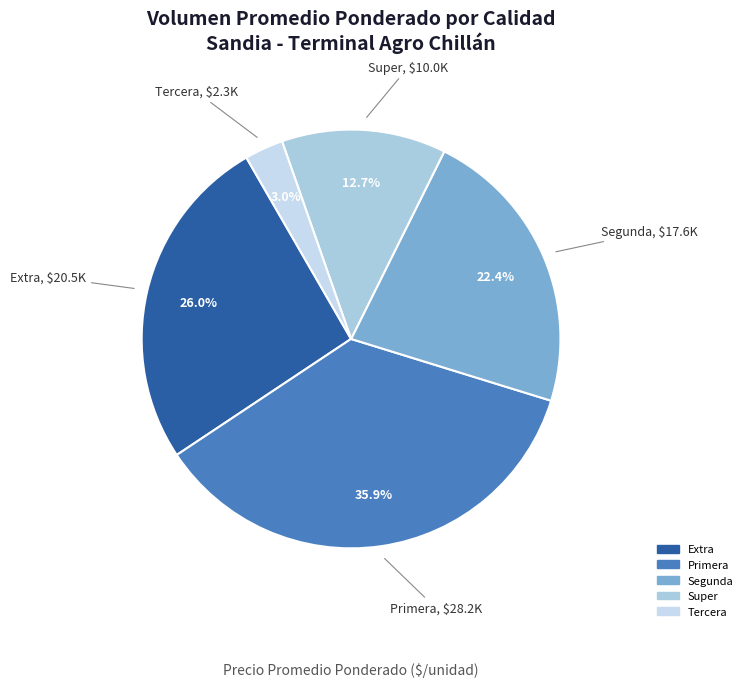

Count the number of slices in the pie.

5